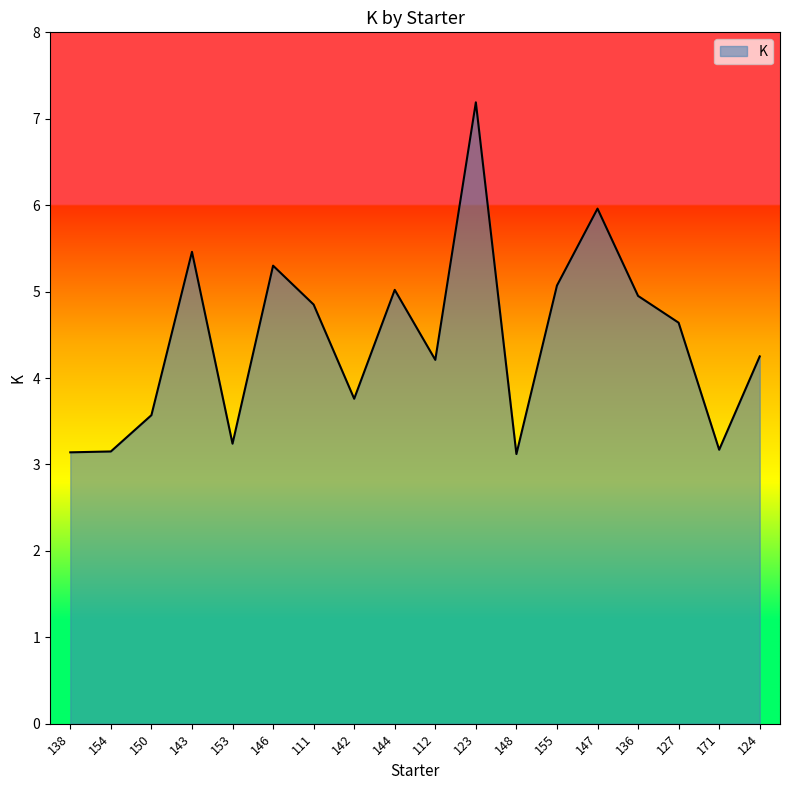

What value does the data have at 136?

5.0